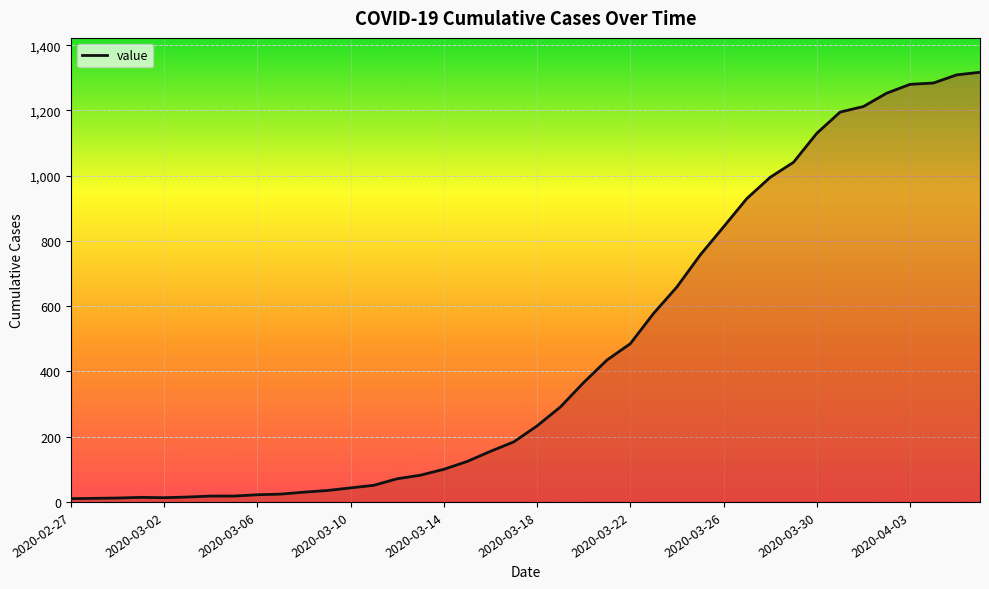

What is the maximum value shown in the chart?

1317